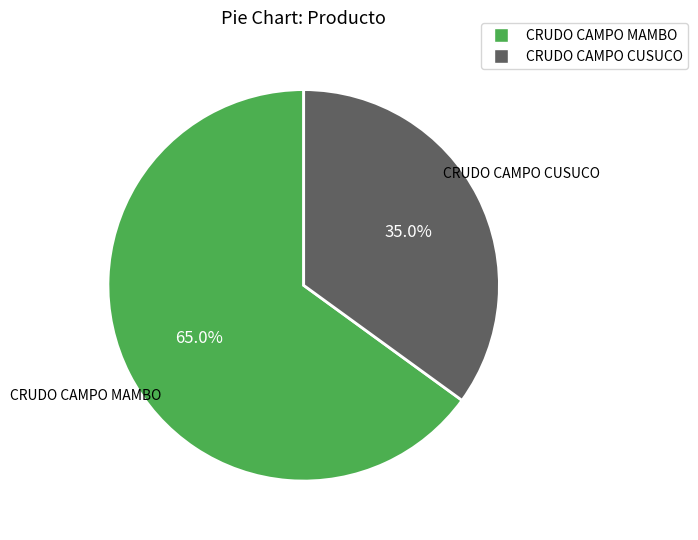

To the nearest percent, what is the combined percentage of CRUDO CAMPO CUSUCO and CRUDO CAMPO MAMBO?

100%